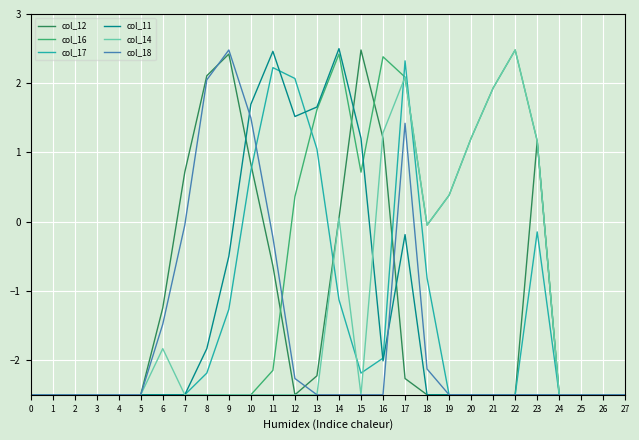

What is the total value across all series at 9?

-1.9